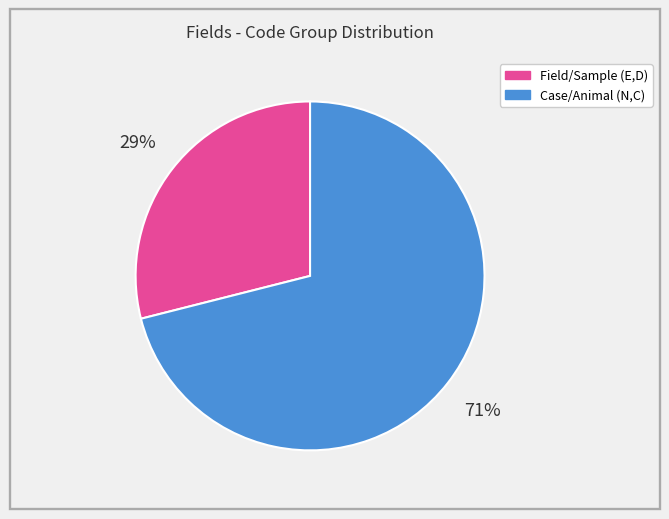

To the nearest percent, what is the average slice percentage?

50%